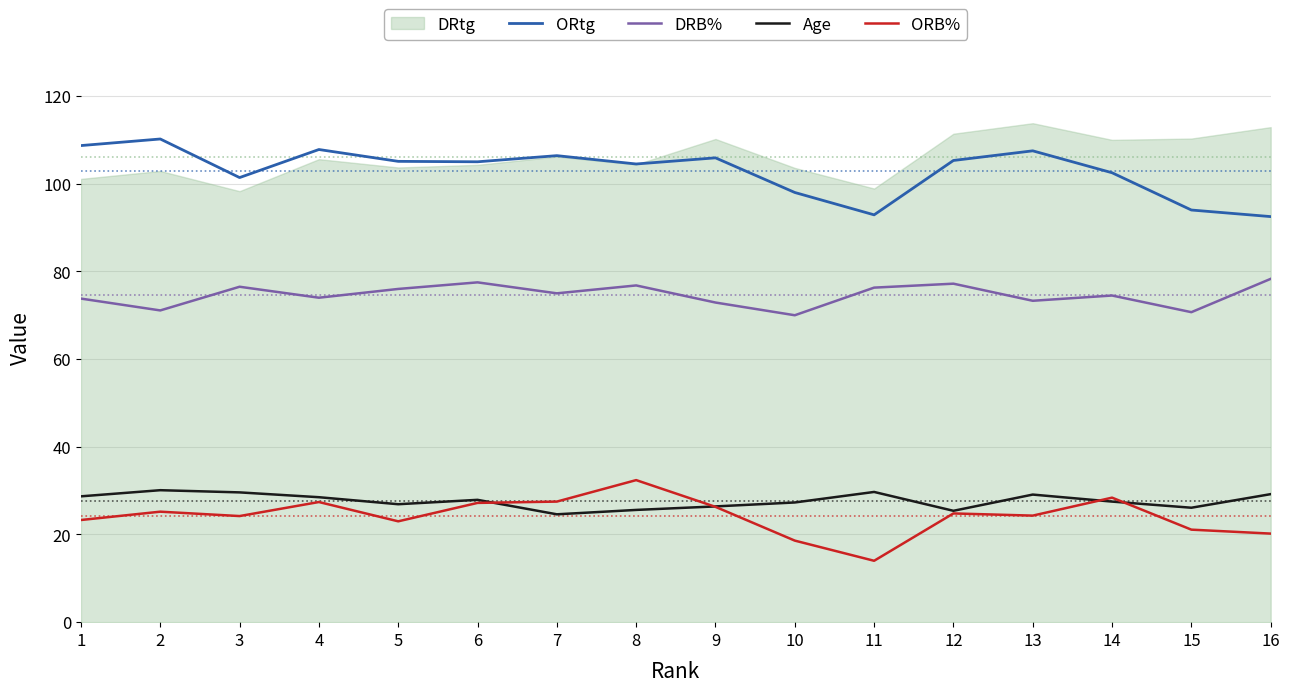

What is the average value of the DRB% series?

74.6